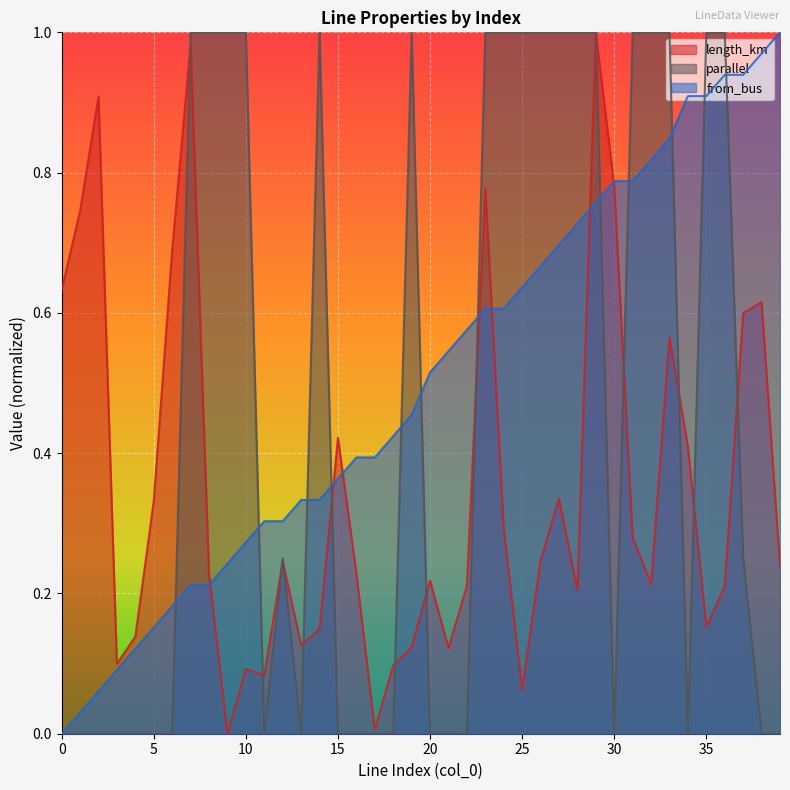

Which category has the lowest value across all series?

9